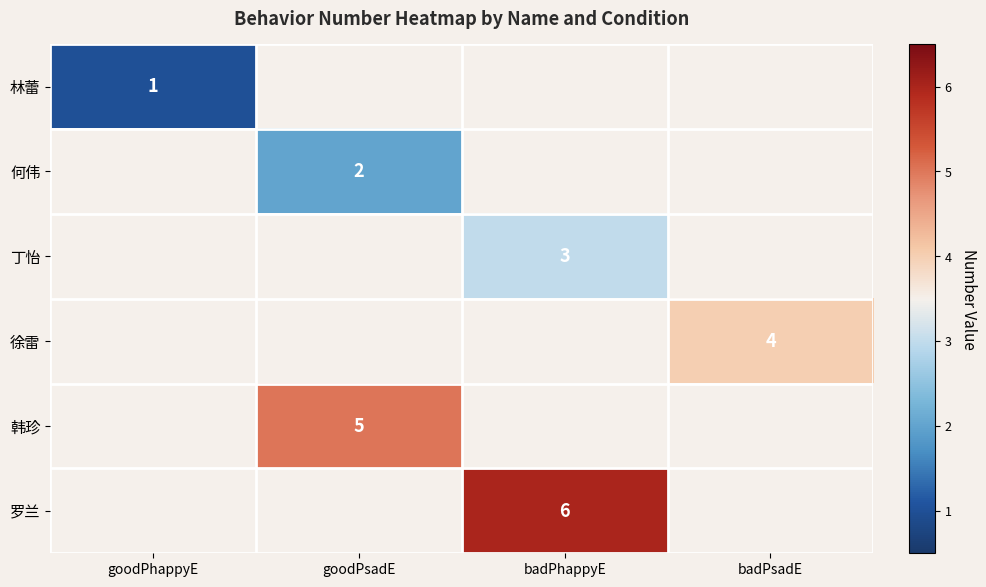

Is it true that 何伟 equals 2 at goodPsadE?

True